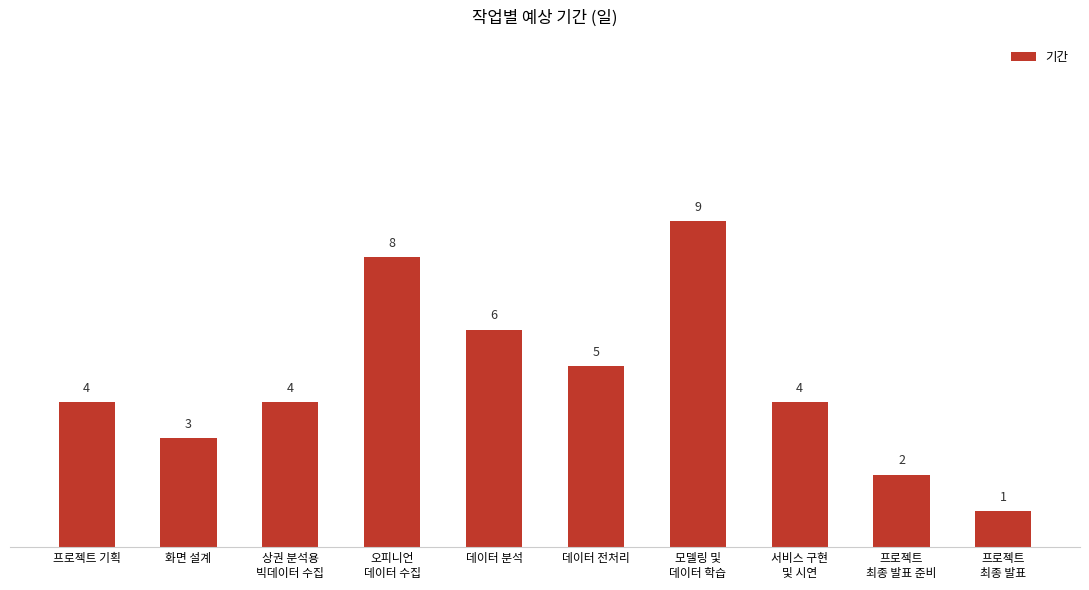

What is the change in value from 상권 분석용
빅데이터 수집 to 모델링 및
데이터 학습?

+5